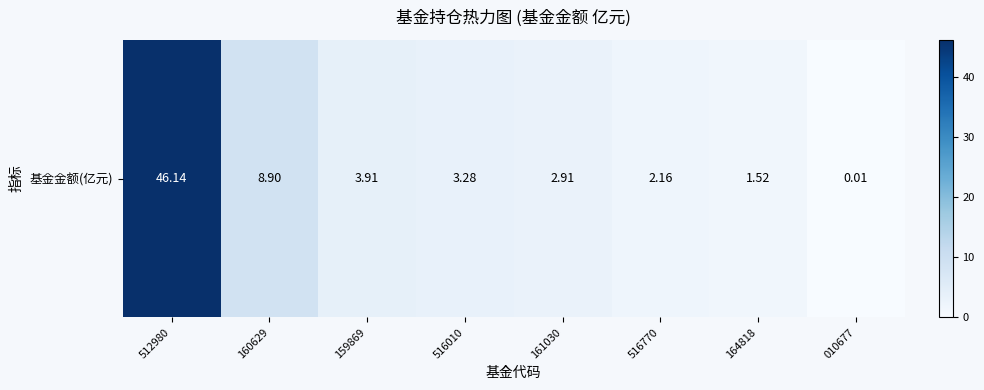

What value does the data have at 160629?

8.9